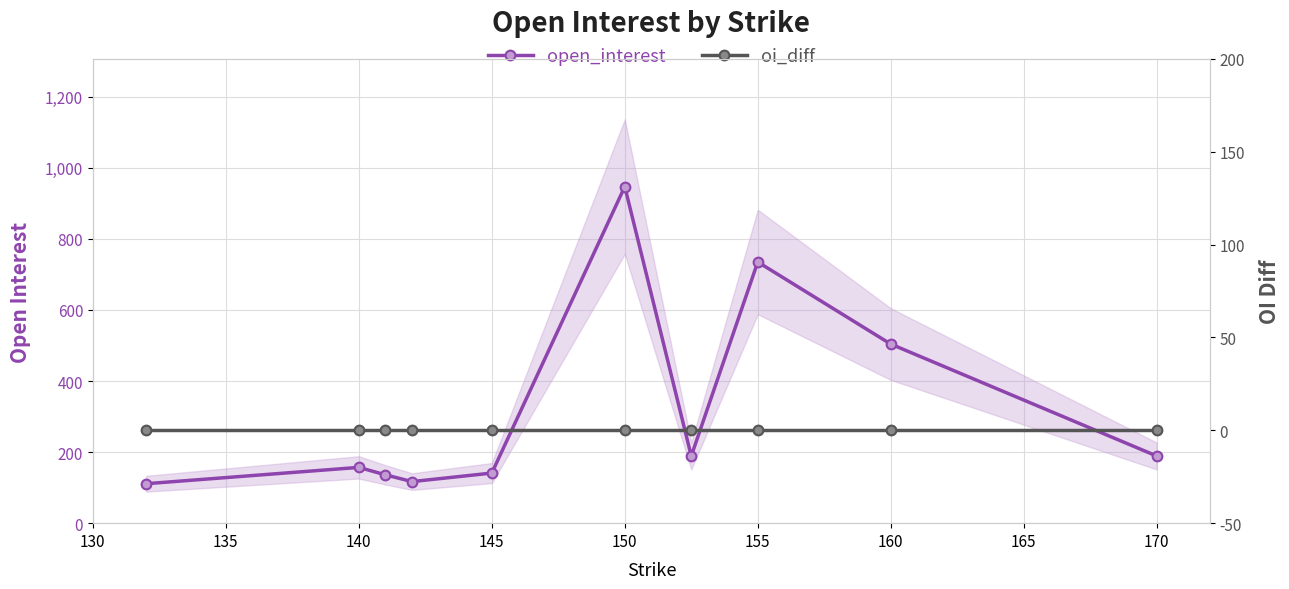

Read the open_interest value at 130, to the nearest 10.

110